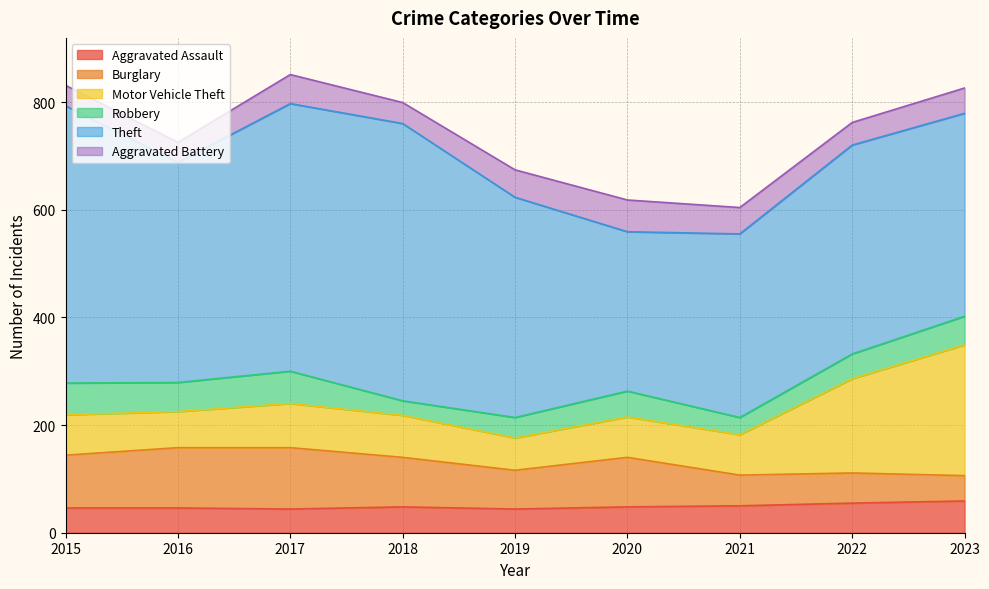

Reading right to left, list all the values displayed in this chart.

Aggravated Assault: 59	55	50	48	44	48	44	46	46
Burglary: 47	56	57	92	72	92	114	112	98
Motor Vehicle Theft: 243	175	75	75	60	78	82	67	75
Robbery: 53	46	32	48	38	27	60	54	59
Theft: 377	388	341	296	409	515	497	409	515
Aggravated Battery: 47	42	49	59	51	39	54	37	38